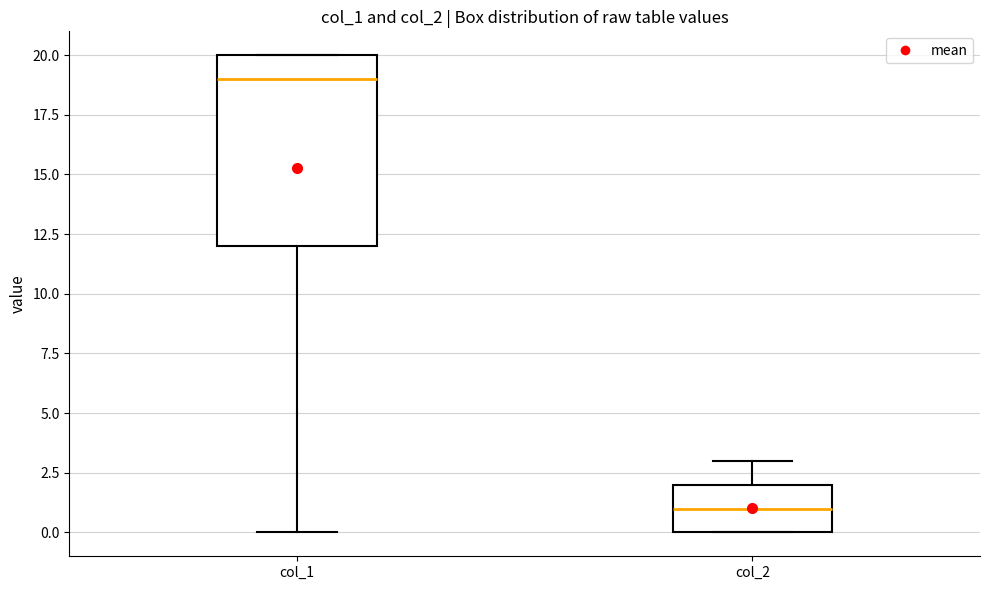

Where is the lower edge of the box for col_2 on the y-axis? The values are not printed on the chart, so give them approximately, as read against the axis.

0